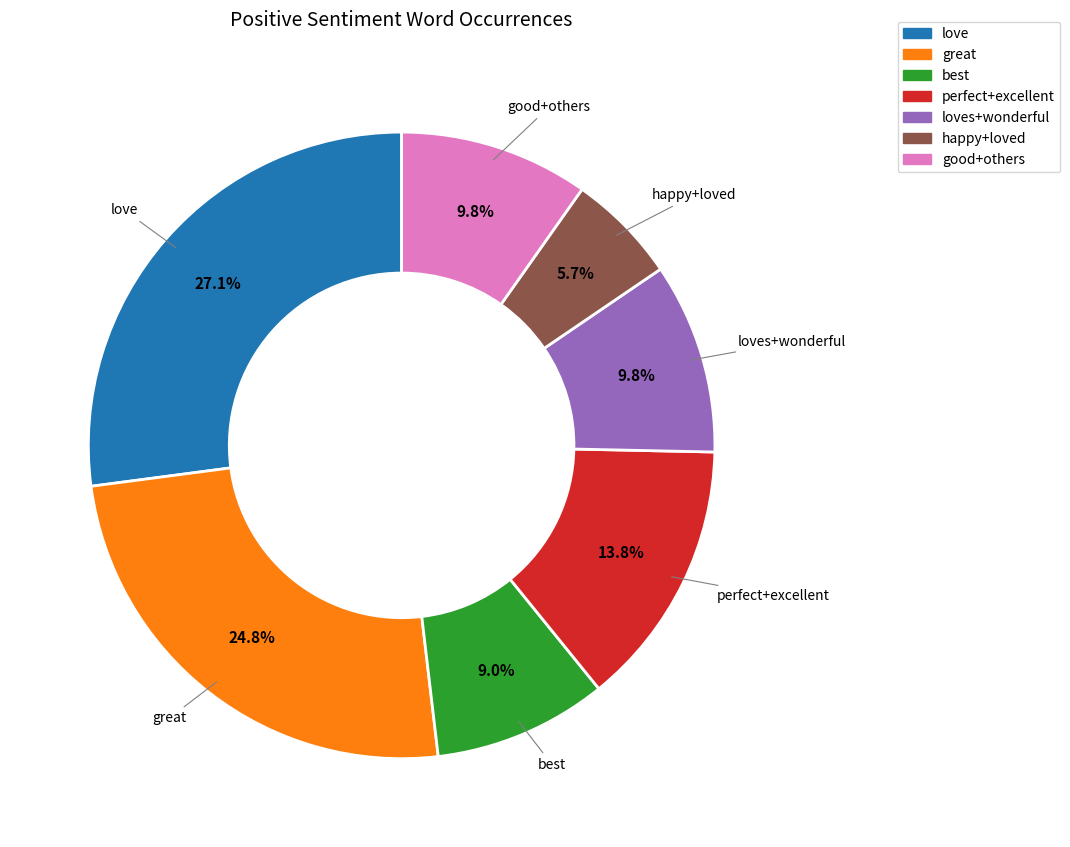

Does any single category account for the majority?

No